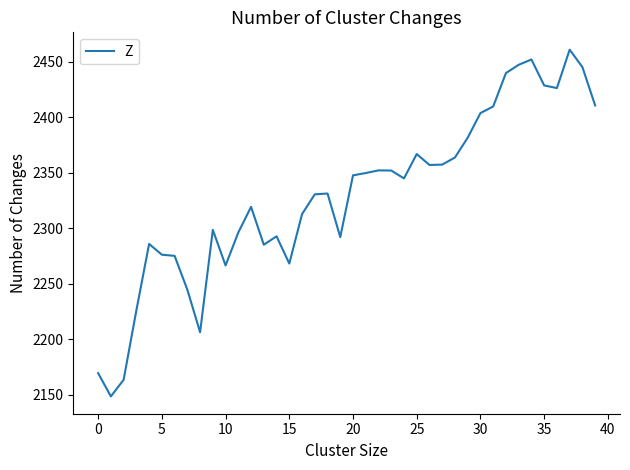

What is the difference between the maximum and minimum values?

312.2